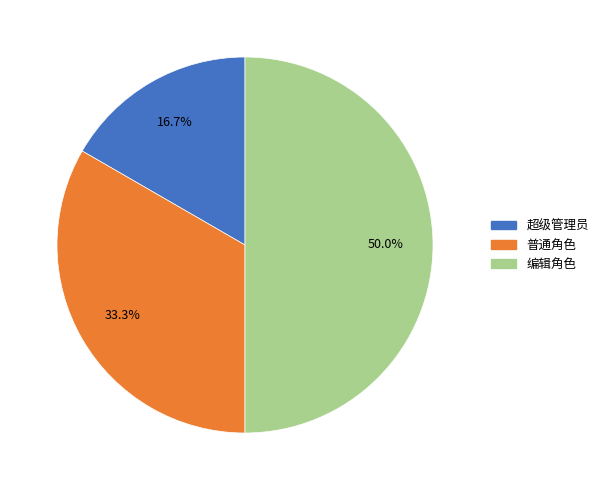

True or false: 编辑角色 accounts for 50% of the total.

True